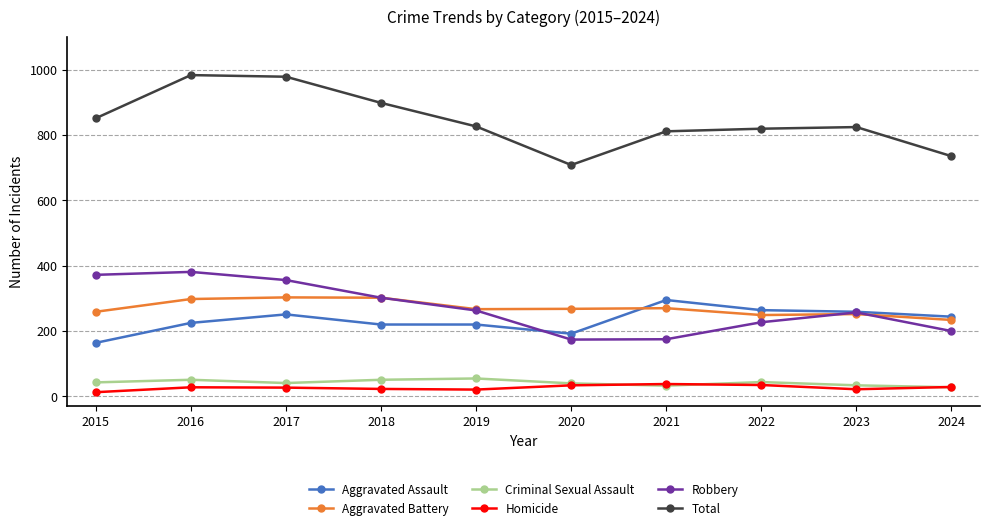

What is the greatest value displayed?

983